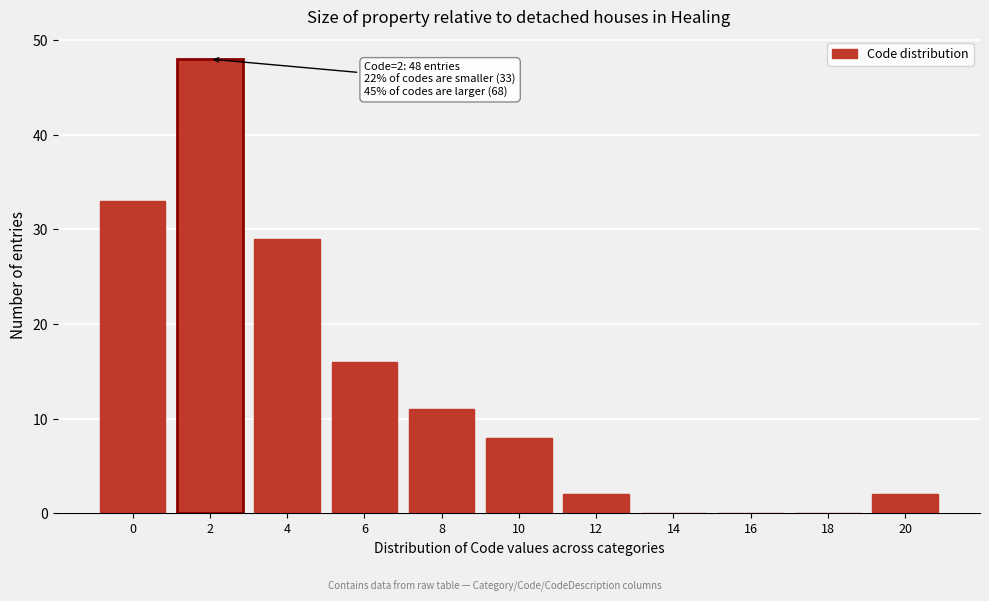

Reading left to right, what are all the values shown in this chart?

0=33	2=48	4=29	6=16	8=11	10=8	12=2	14=0	16=0	18=0	20=2